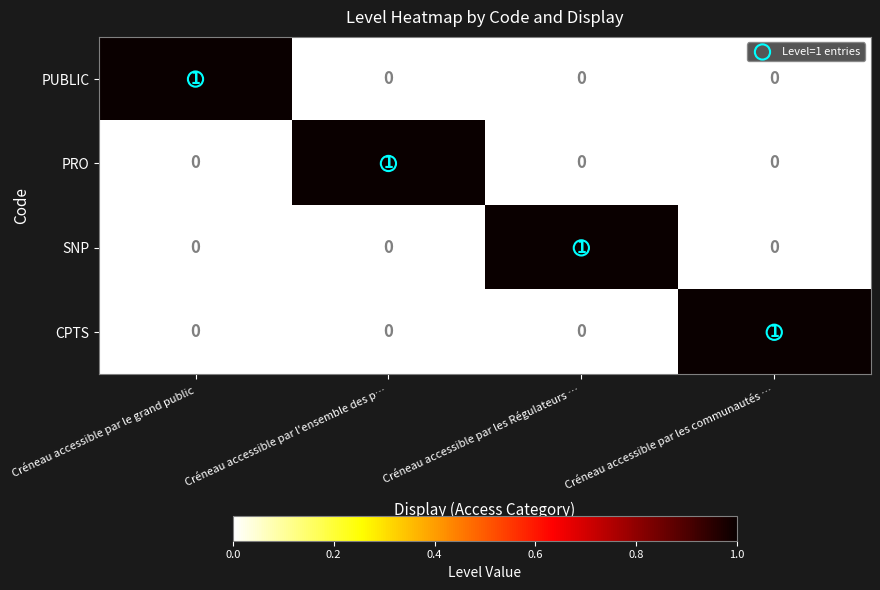

The value of SNP at Créneau accessible par le grand public is 0. True or false?

True